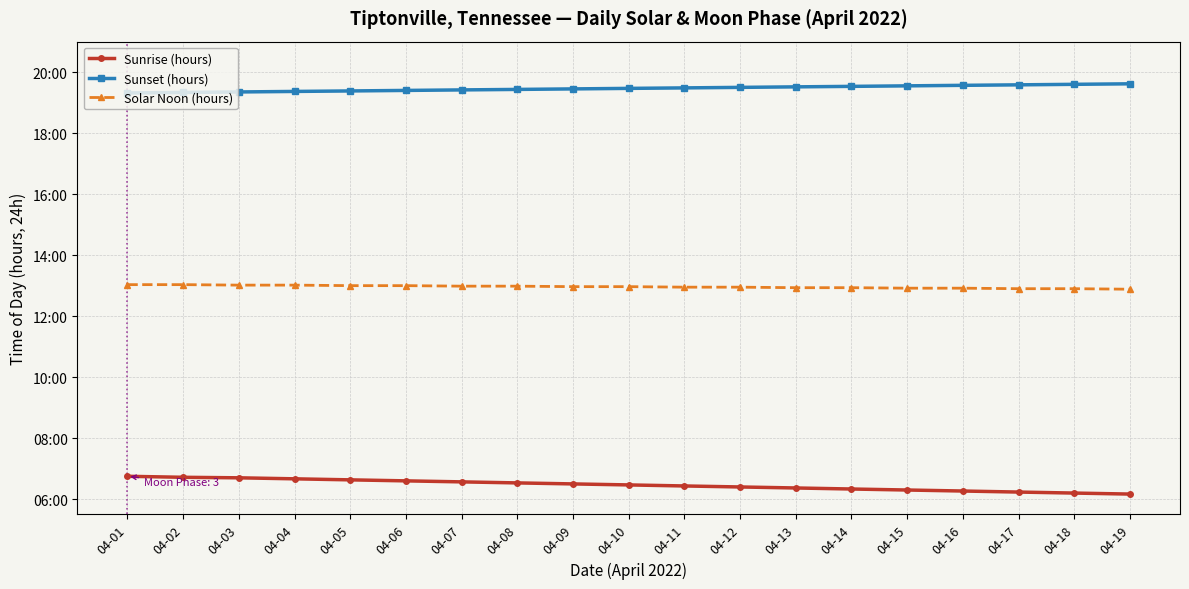

The Sunrise (hours) series shows 4.4 at 04-06. True or false?

False